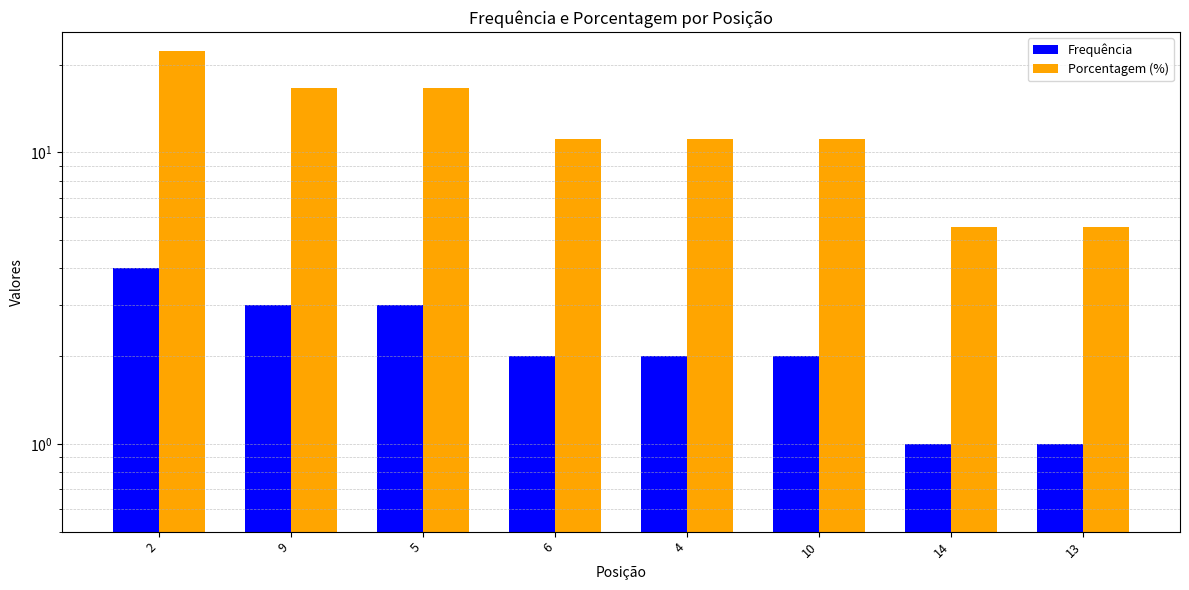

Which series has the largest range (max minus min)?

Porcentagem (%)